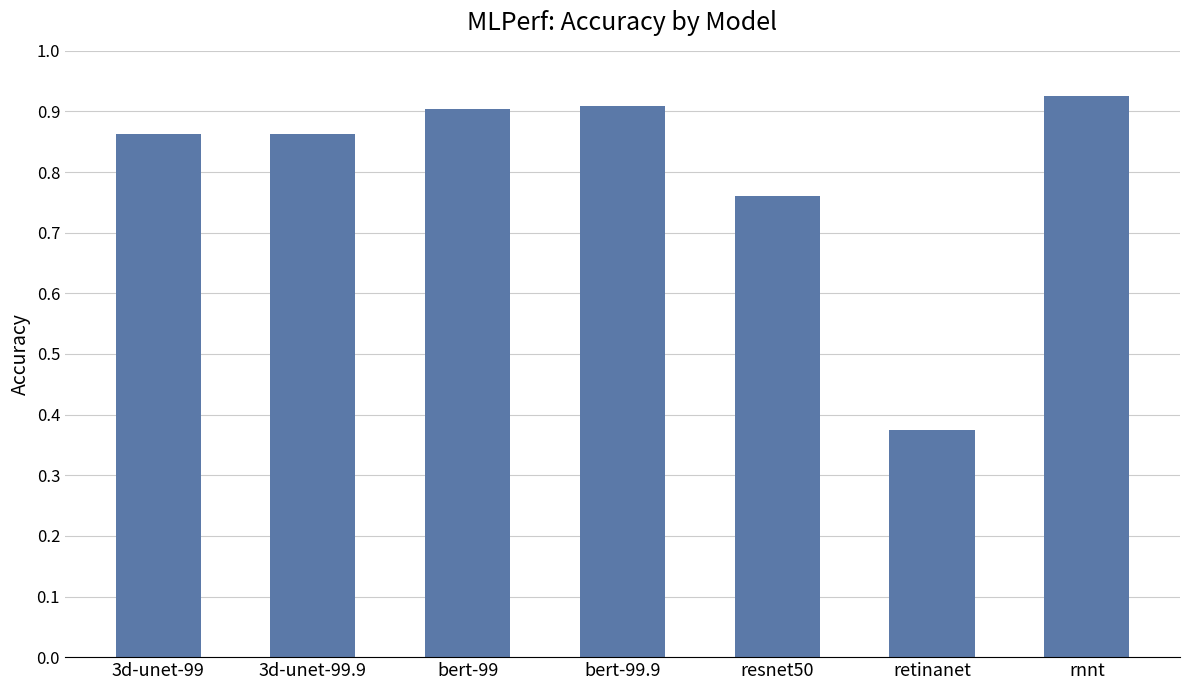

At which category does the chart reach its minimum across all series?

retinanet